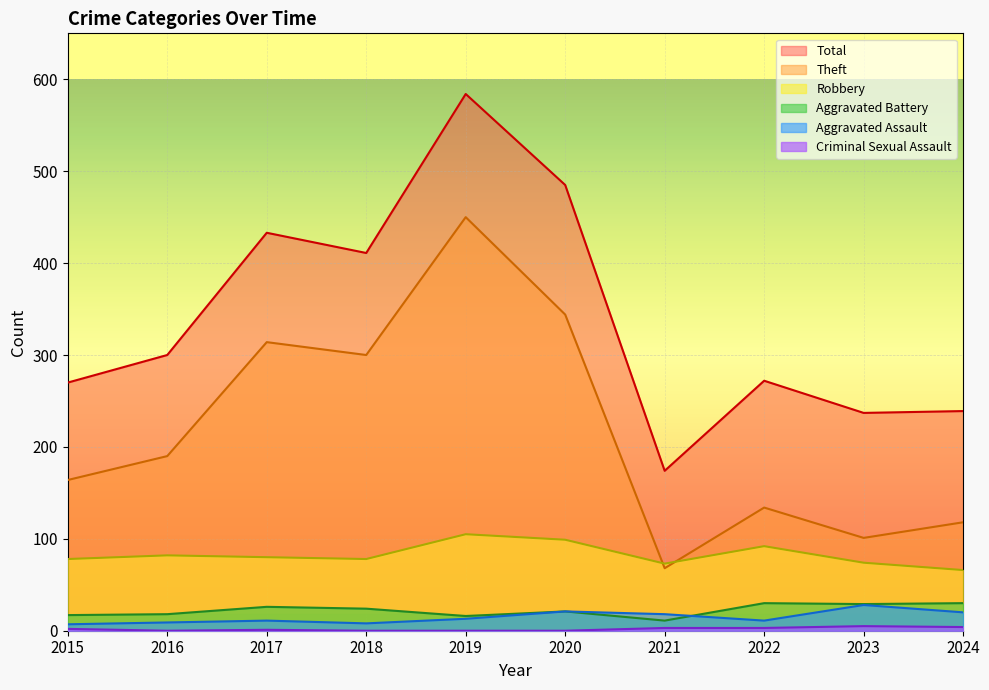

What is the difference between the maximum and minimum values in the Total series?

410